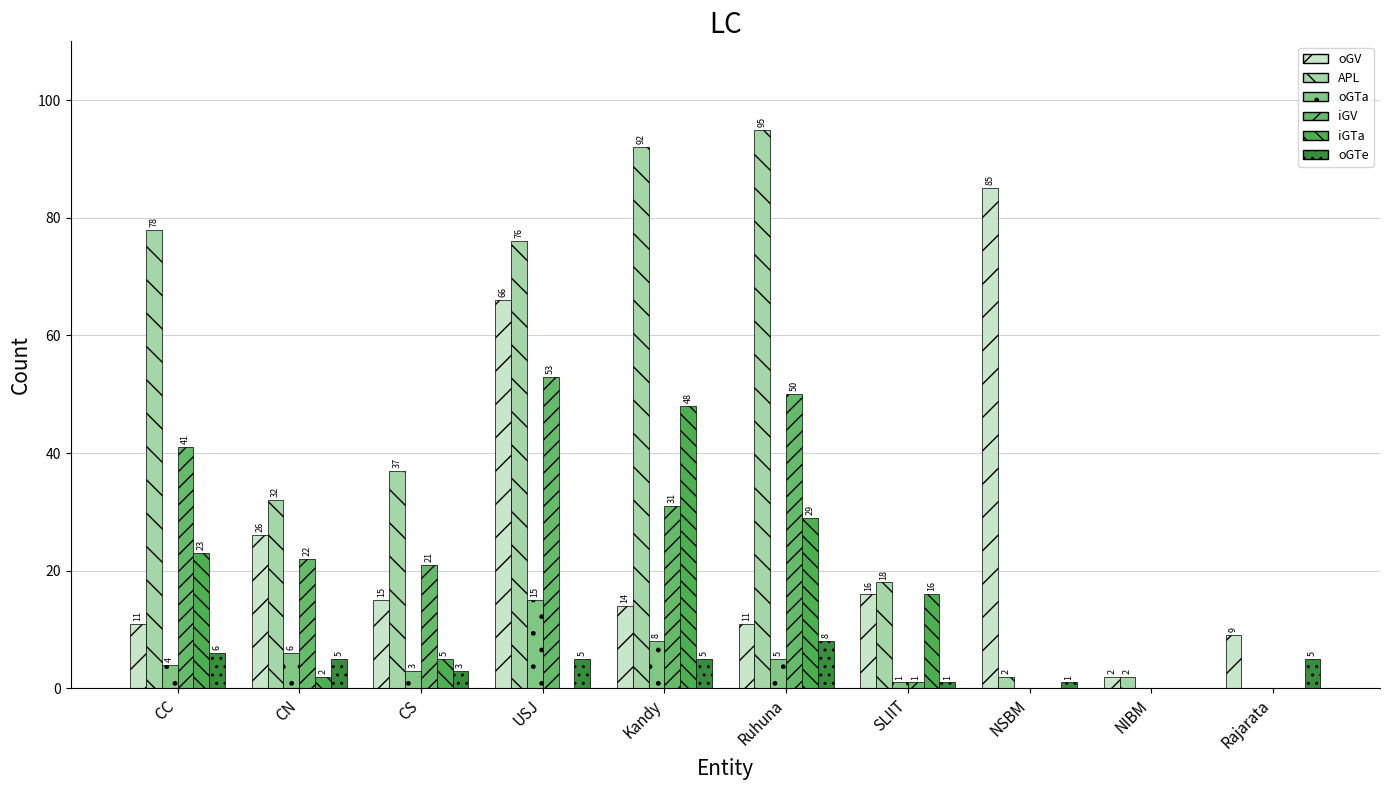

At NIBM, list the series in order from largest to smallest.

oGV, APL, oGTa, iGV, iGTa, oGTe